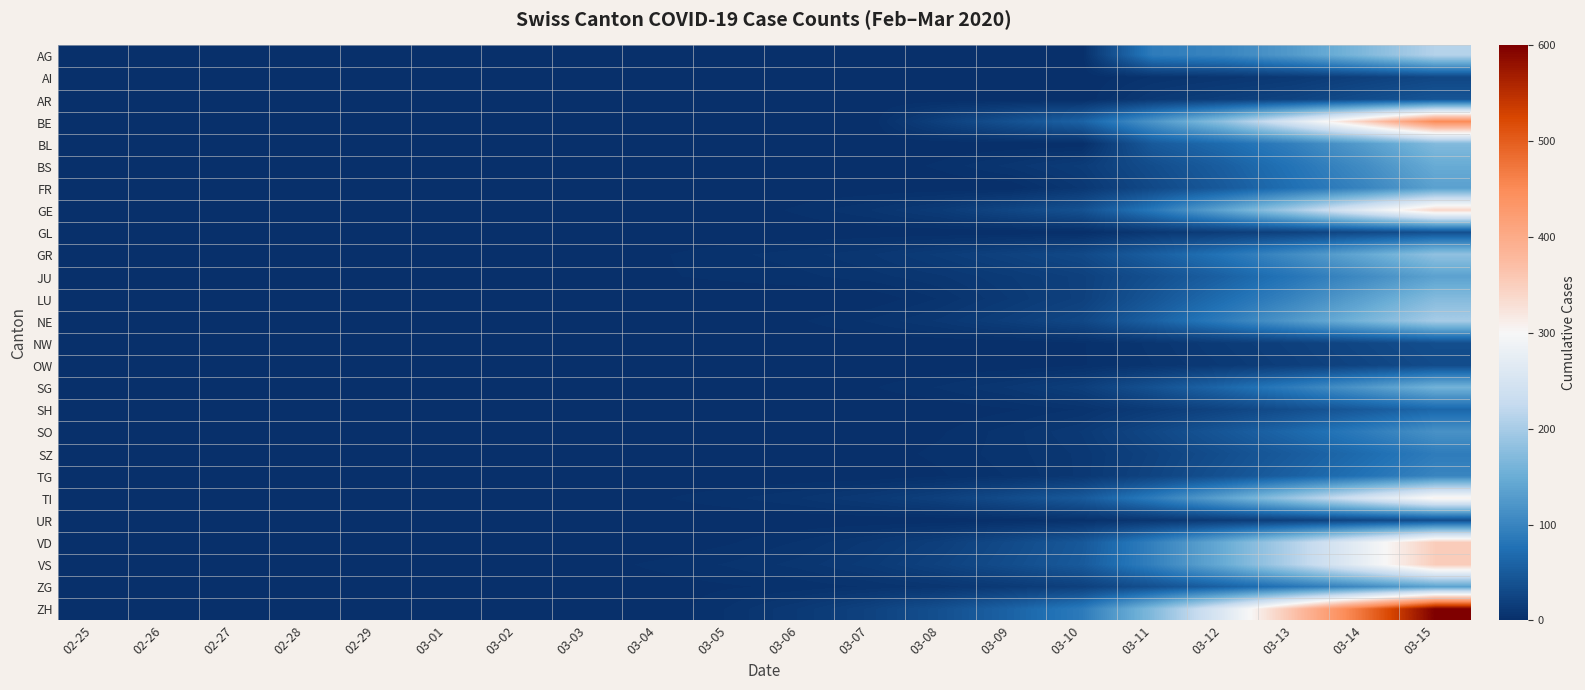

What is the total value across all series at 02-27?

2